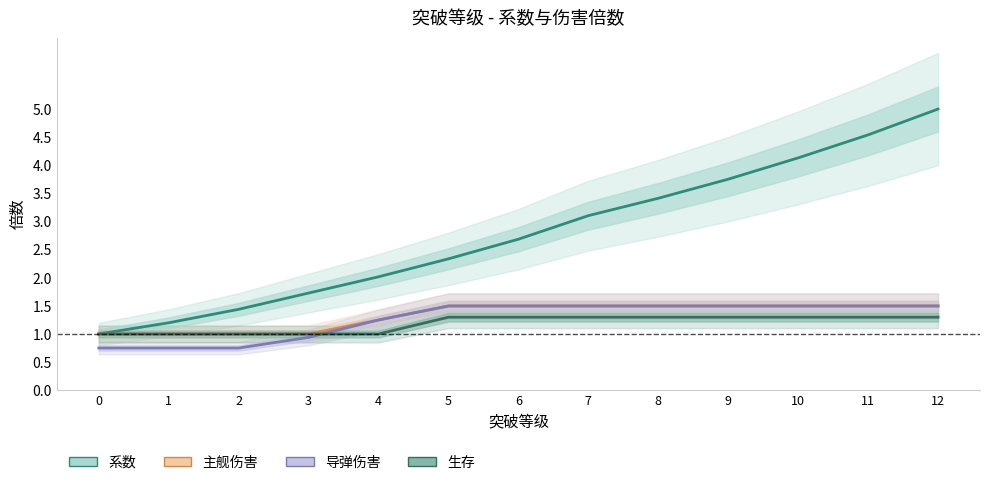

Which series has the widest spread of values?

系数